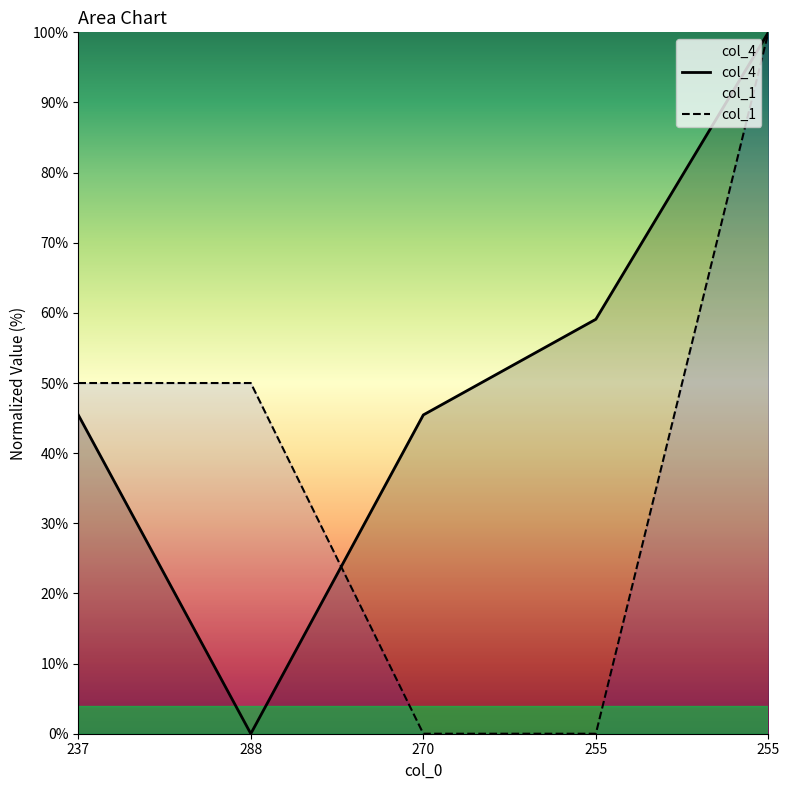

How many lines are shown in the chart?

2